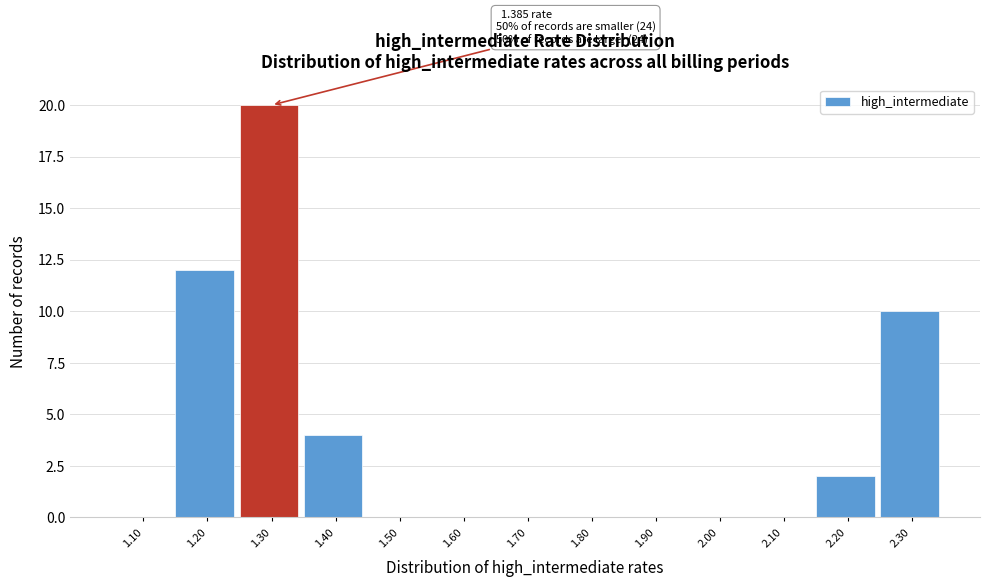

Reading left to right, extract all data points from this chart.

1.10=0	1.20=12	1.30=20	1.40=4	1.50=0	1.60=0	1.70=0	1.80=0	1.90=0	2.00=0	2.10=0	2.20=2	2.30=10